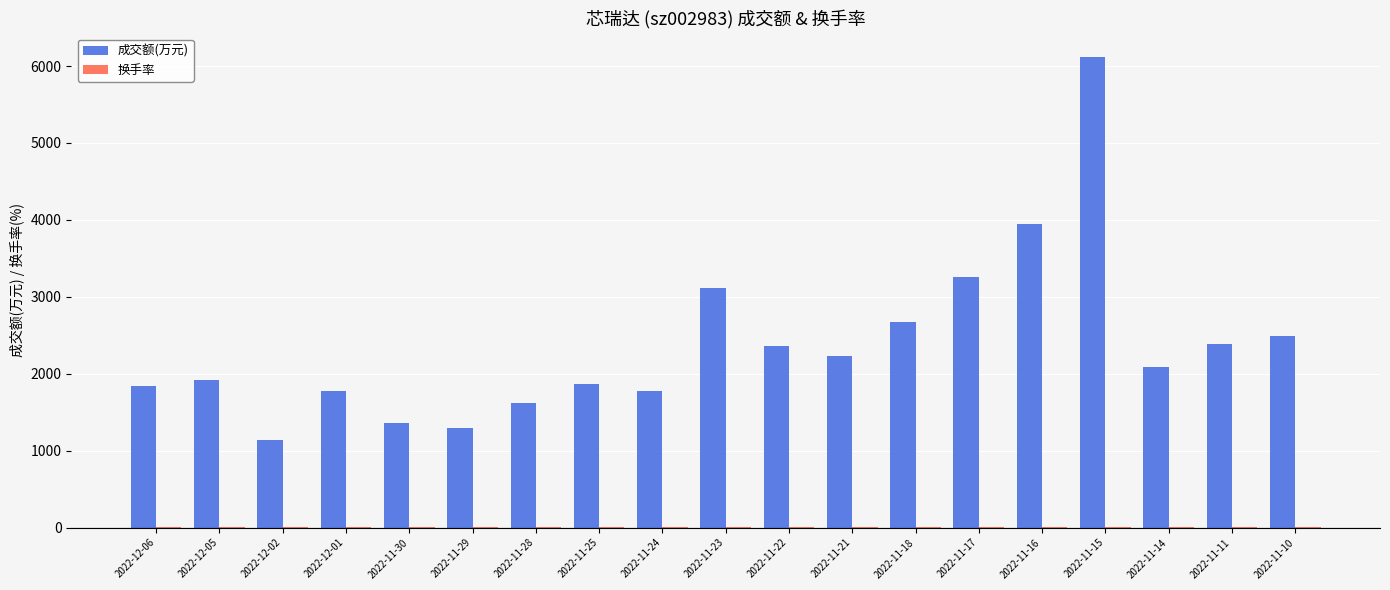

What is the maximum value for 成交额(万元)?

6120.0